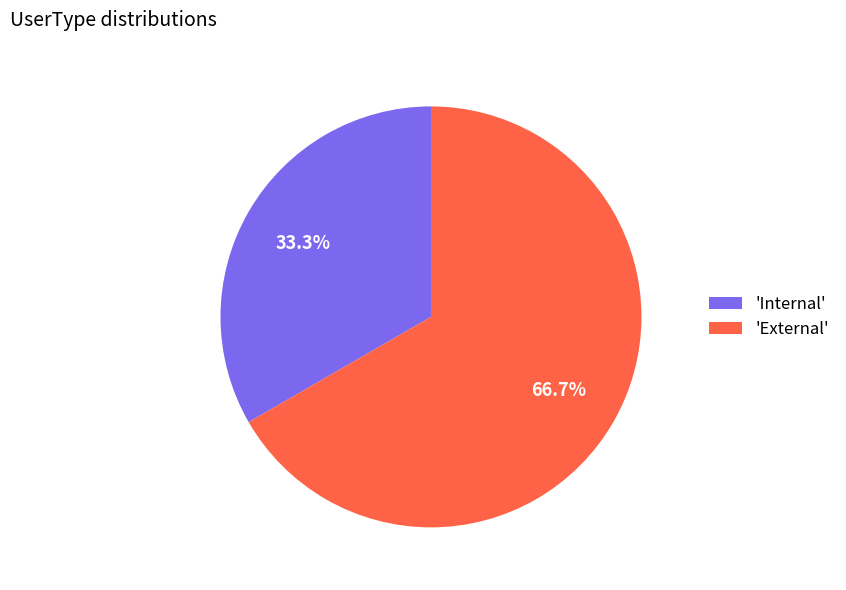

Between 'Internal' and 'External', which is larger?

'External'